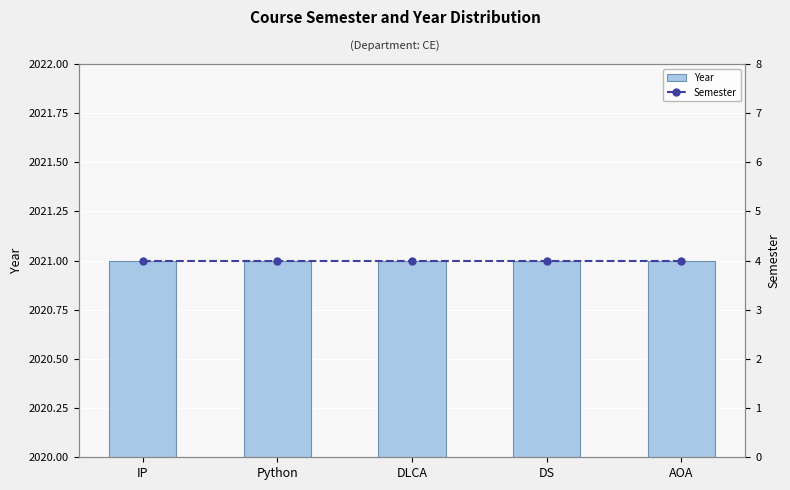

Reading left to right, list all the values displayed in this chart.

Year: IP=2021	Python=2021	DLCA=2021	DS=2021	AOA=2021
Semester: IP=4	Python=4	DLCA=4	DS=4	AOA=4